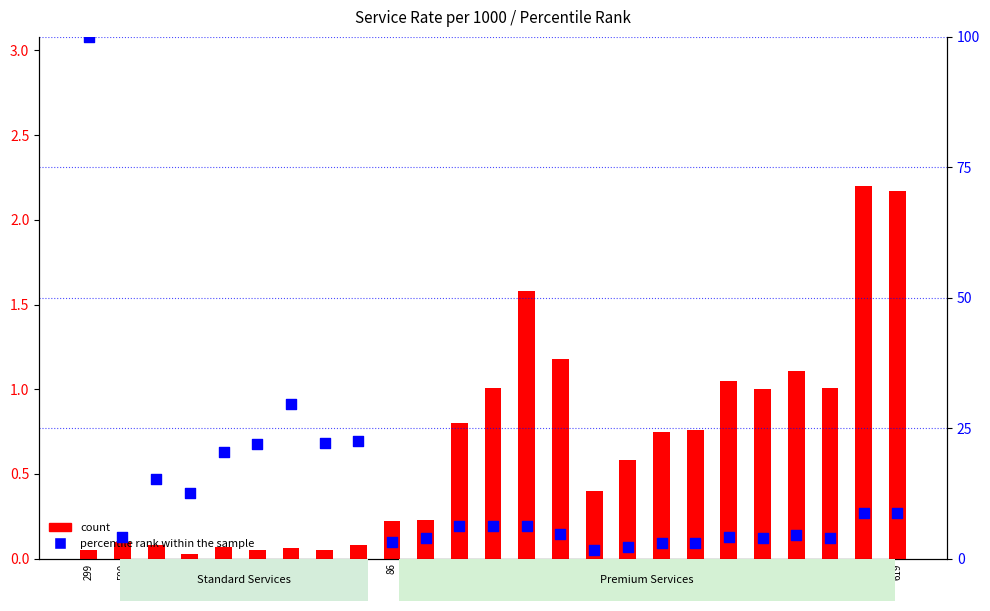

At how many categories does at least one series exceed 12?

8